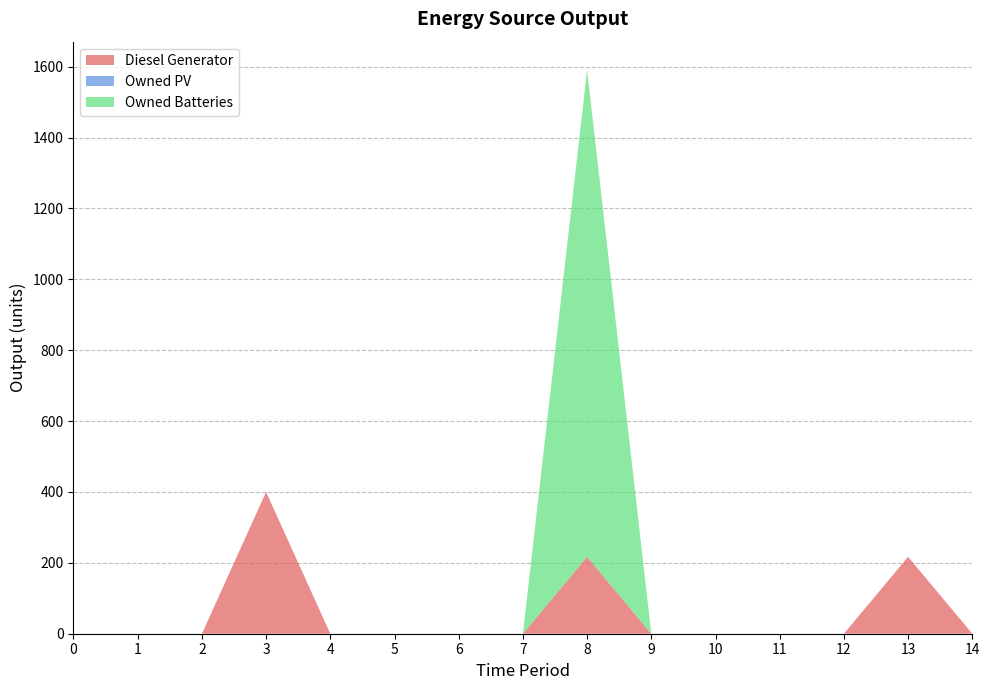

Reading left to right, what are all the values shown in this chart?

Diesel Generator: 0=0	1=0	2=0	3=400	4=0	5=0	6=0	7=0	8=217	9=0	10=0	11=0	12=0	13=217	14=0
Owned PV: 0=0	1=0	2=0	3=0	4=0	5=0	6=0	7=0	8=0	9=0	10=0	11=0	12=0	13=0	14=0
Owned Batteries: 0=0	1=0	2=0	3=0	4=0	5=0	6=0	7=0	8=1374	9=0	10=0	11=0	12=0	13=0	14=0